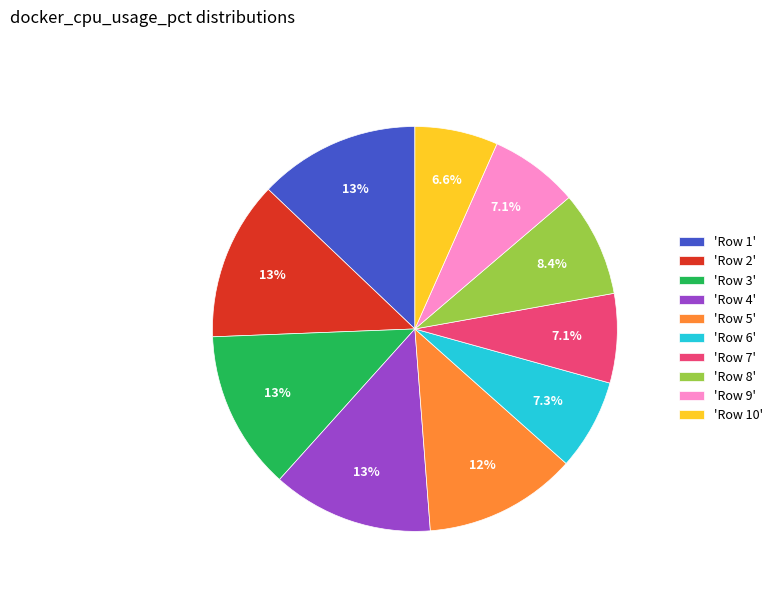

Is there any slice that represents more than half of the pie?

No